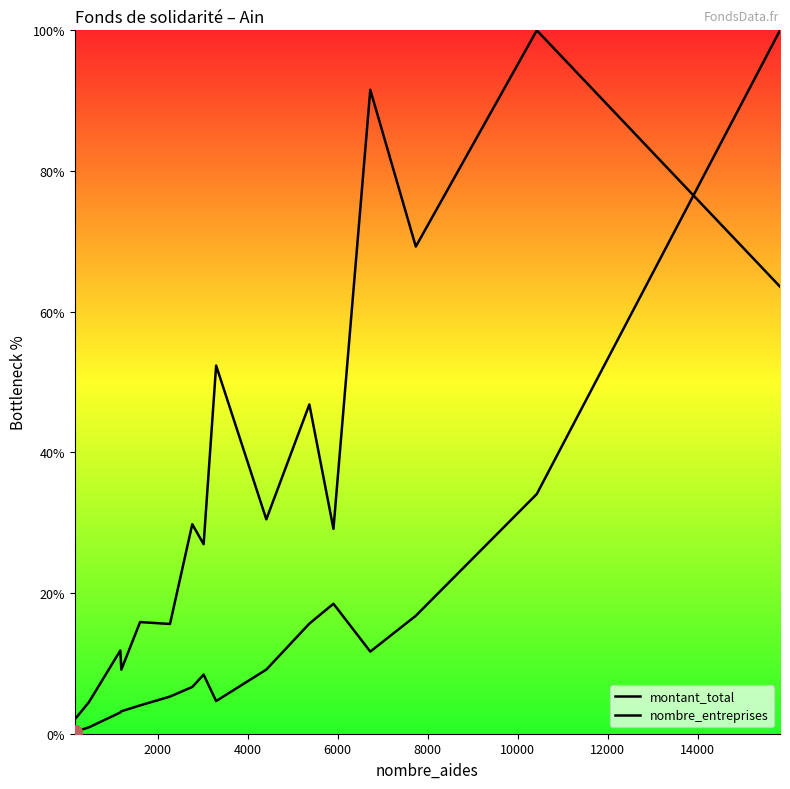

How many values in the nombre_entreprises series are below 29?

7